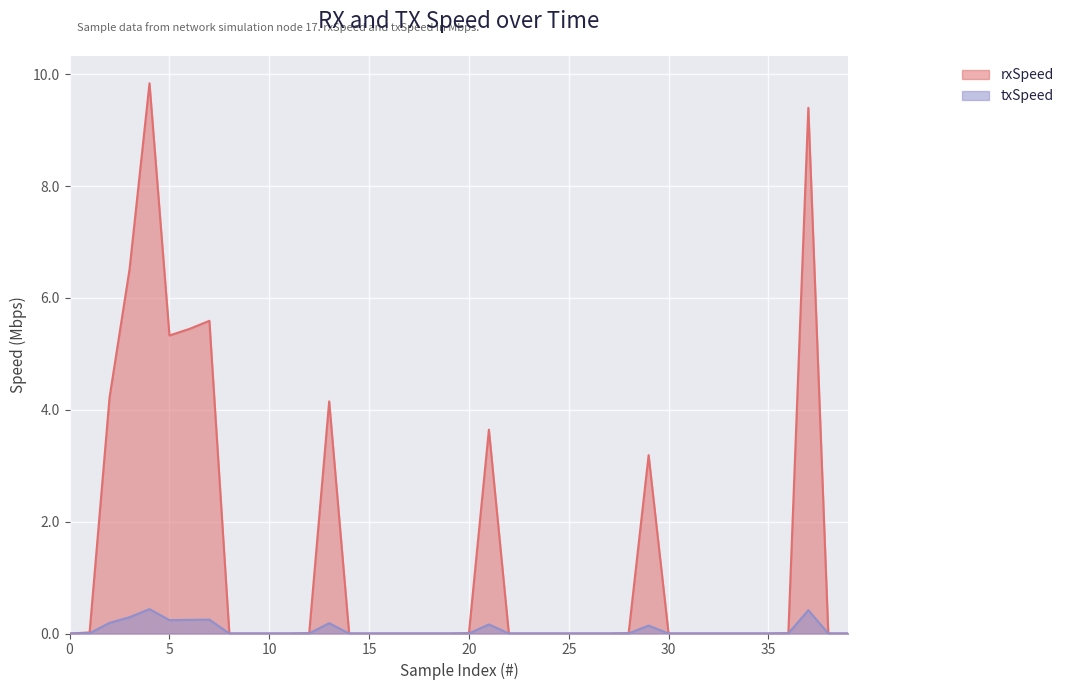

Which series has the largest total across all categories?

rxSpeed